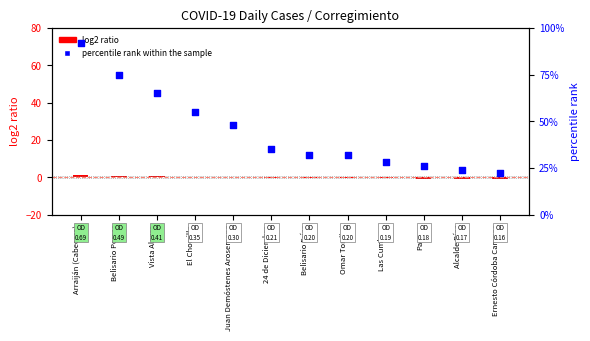

Between El Chorrillo and 24 de Diciembre, which is larger?

El Chorrillo